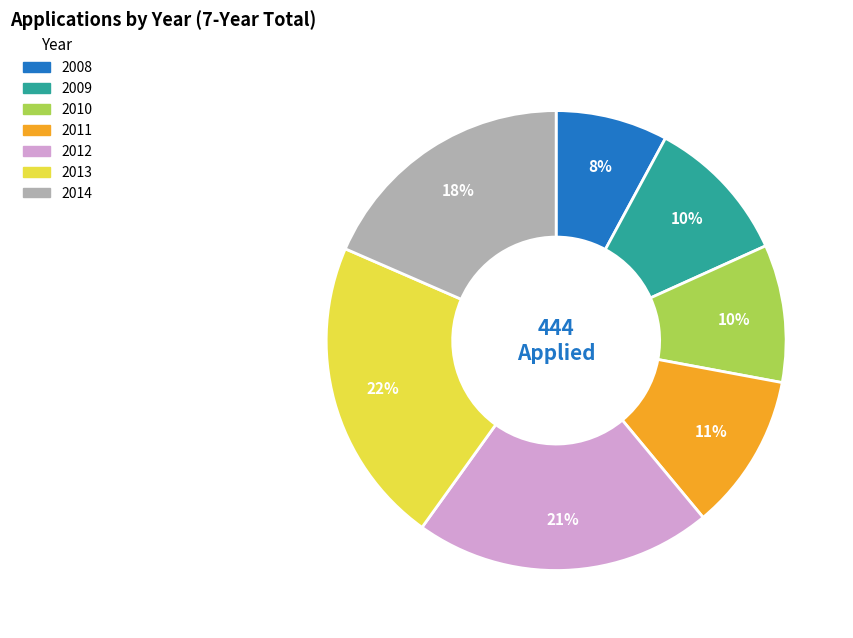

Combined, do 2008 and 2014 account for over 50%?

No